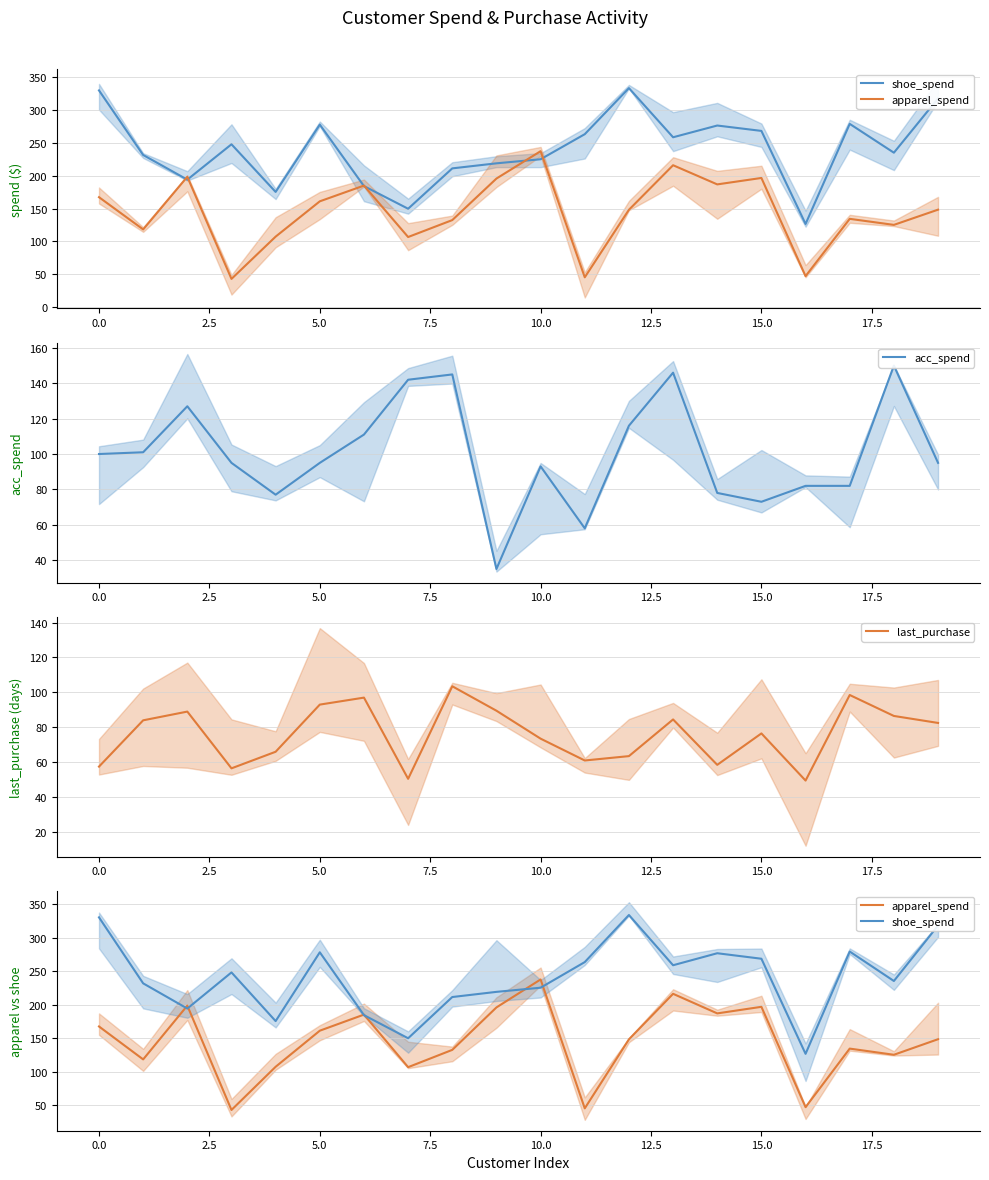

In last_purchase, how many points are lower than both neighbors (excluding endpoints)?

5